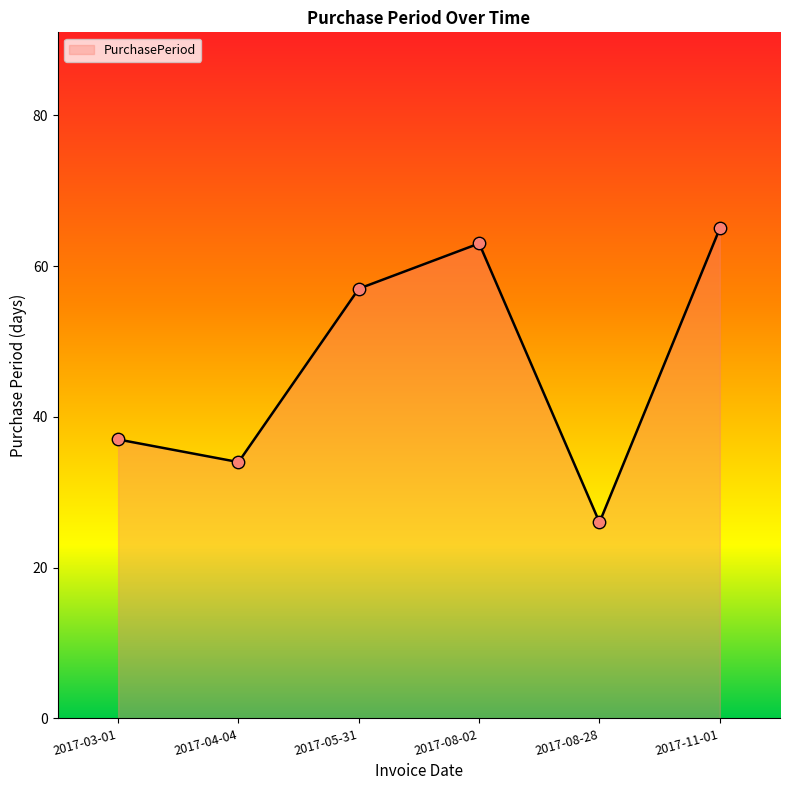

Approximately how many times larger is the value at 2017-08-28 compared to 2017-04-04?

0.8